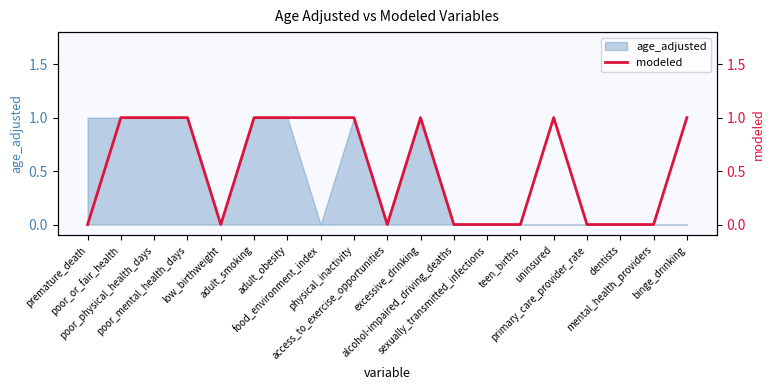

At which category does the data reach its first local peak?

excessive_drinking